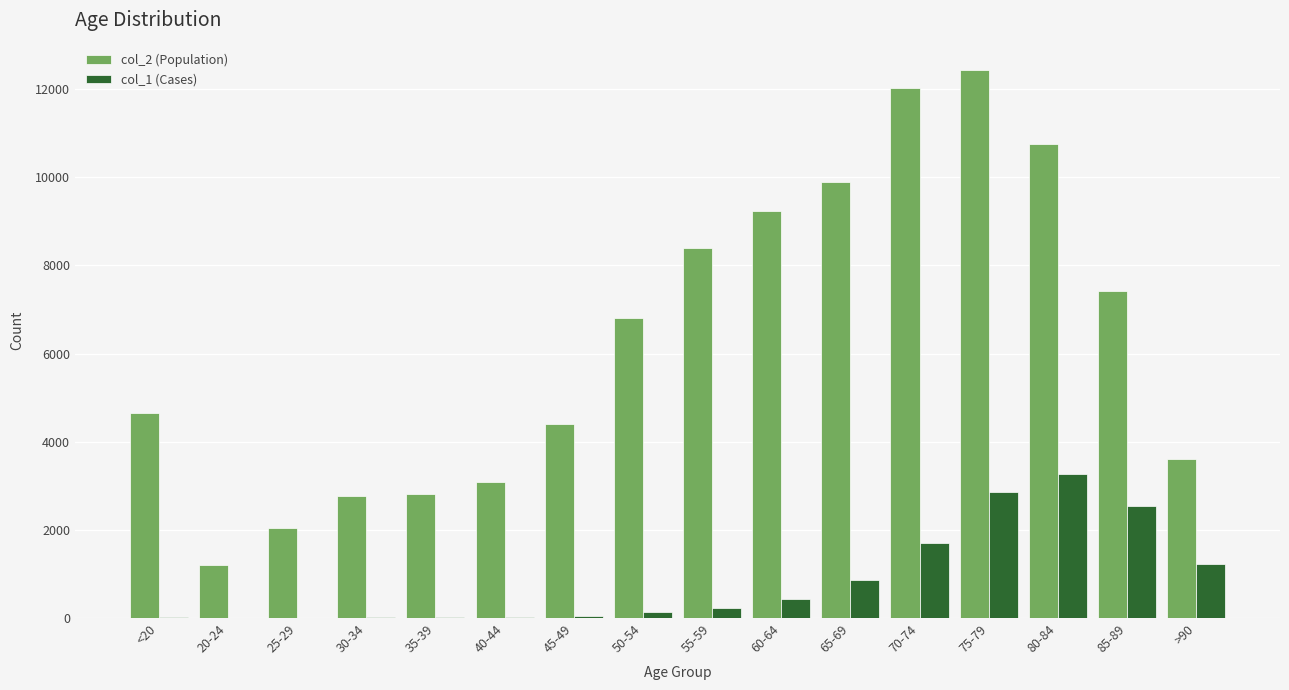

What are all the series names shown in the legend?

col_2 (Population), col_1 (Cases)